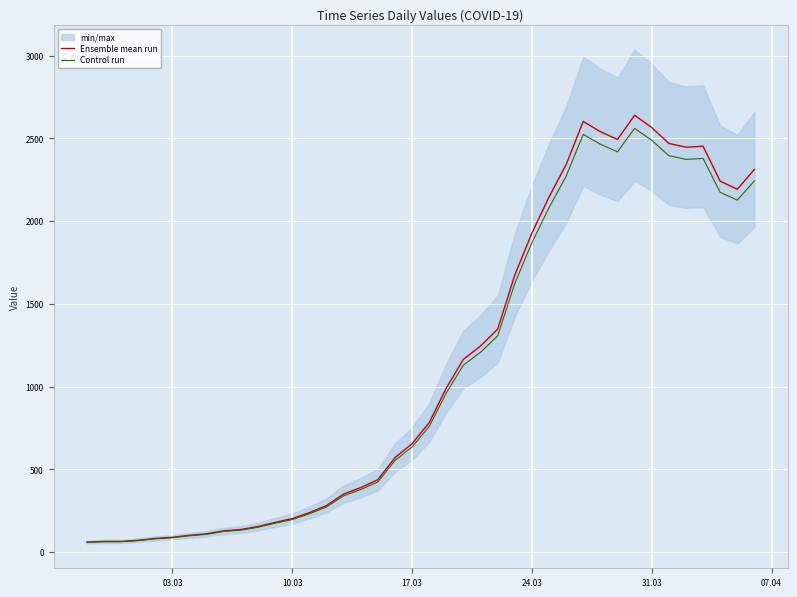

In Ensemble mean run, how many points are lower than both neighbors (excluding endpoints)?

3